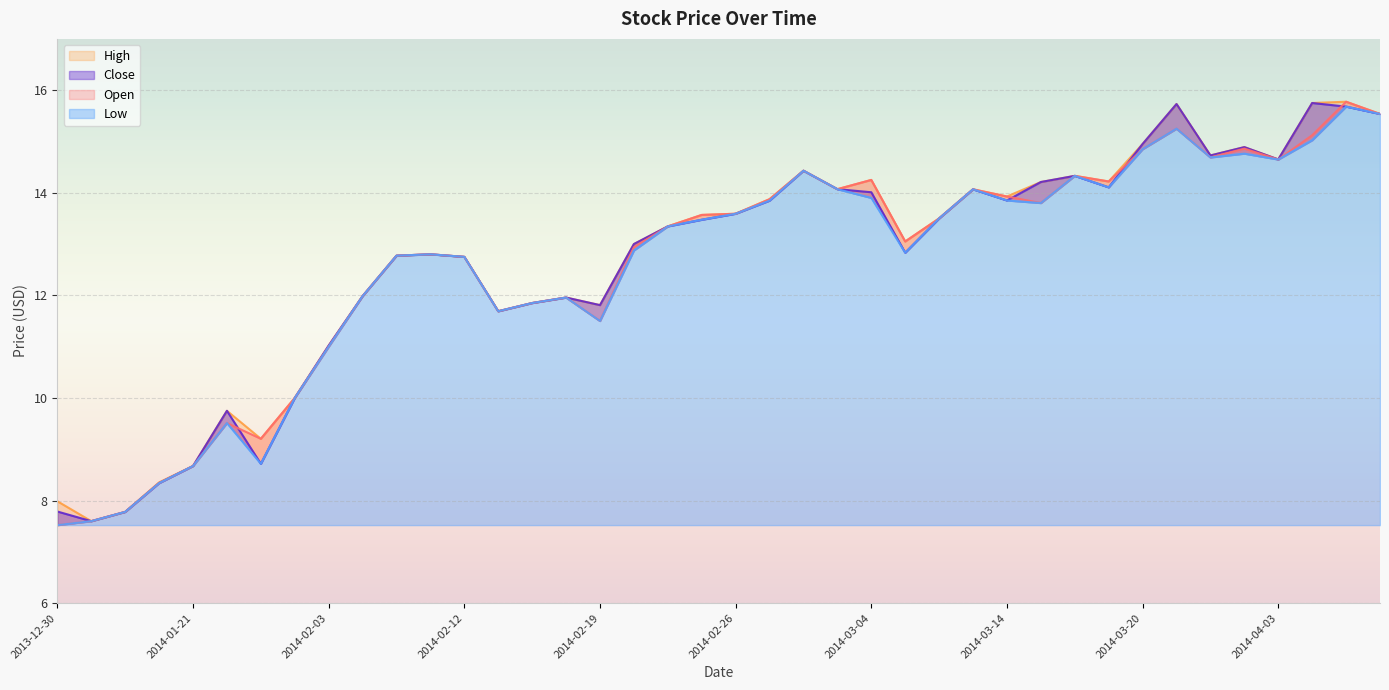

True or false: Close and Low intersect in this chart.

False